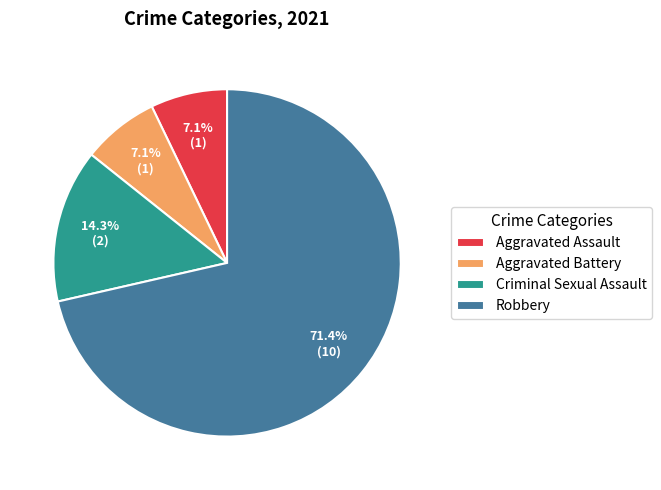

How many slices are in this pie chart?

4